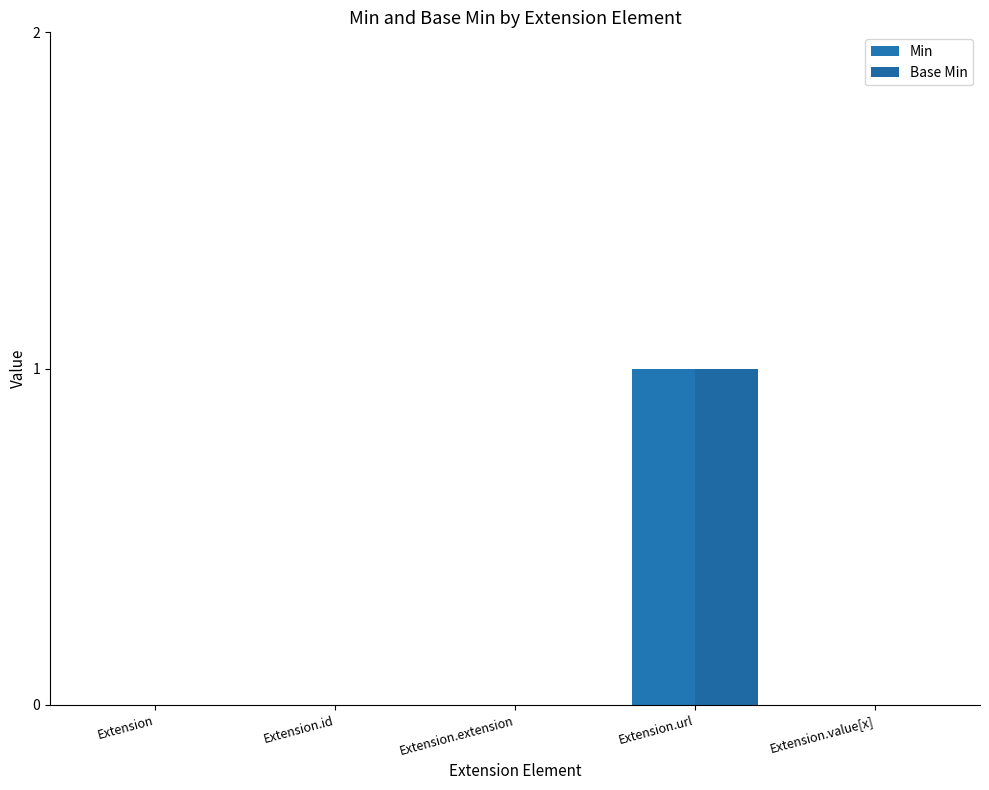

How many data points does each series have?

5